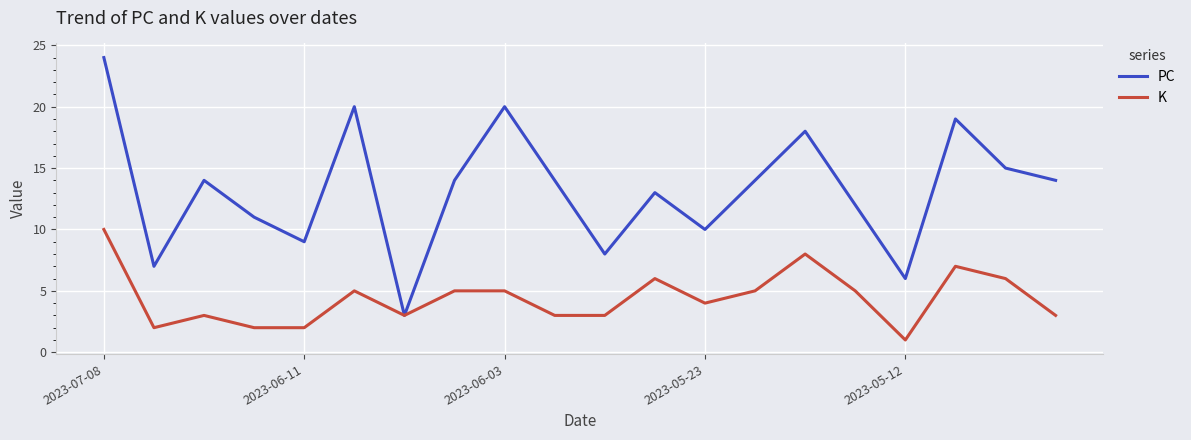

What is the maximum value for PC?

24